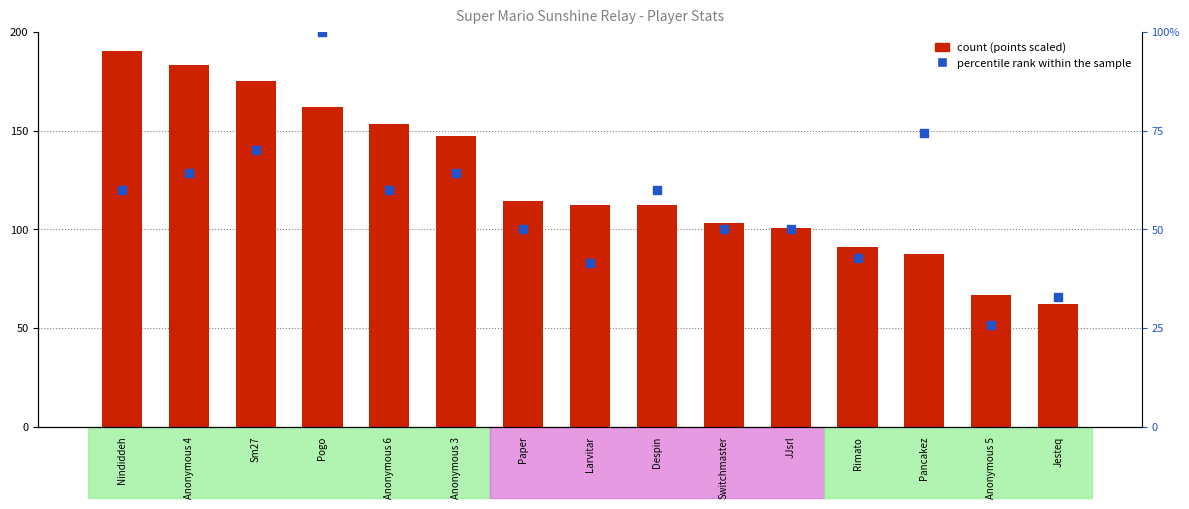

Which series contains the highest Y value?

count